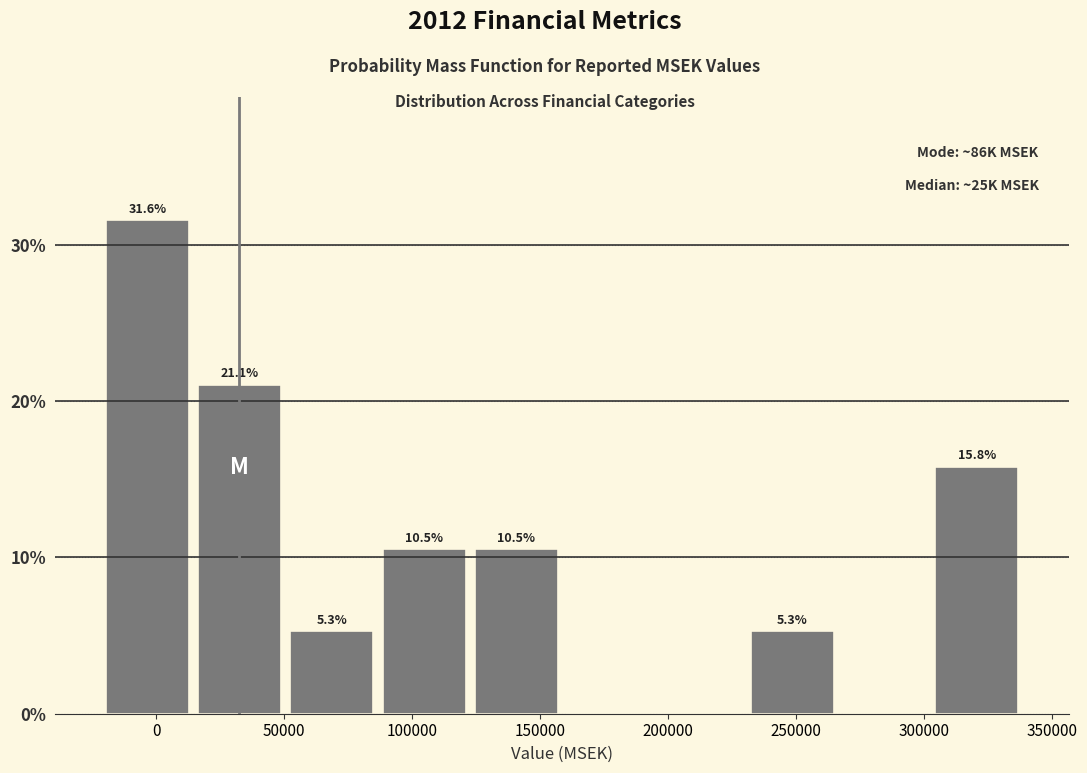

Which range on the x-axis has the tallest bar?

-20000 to 15000